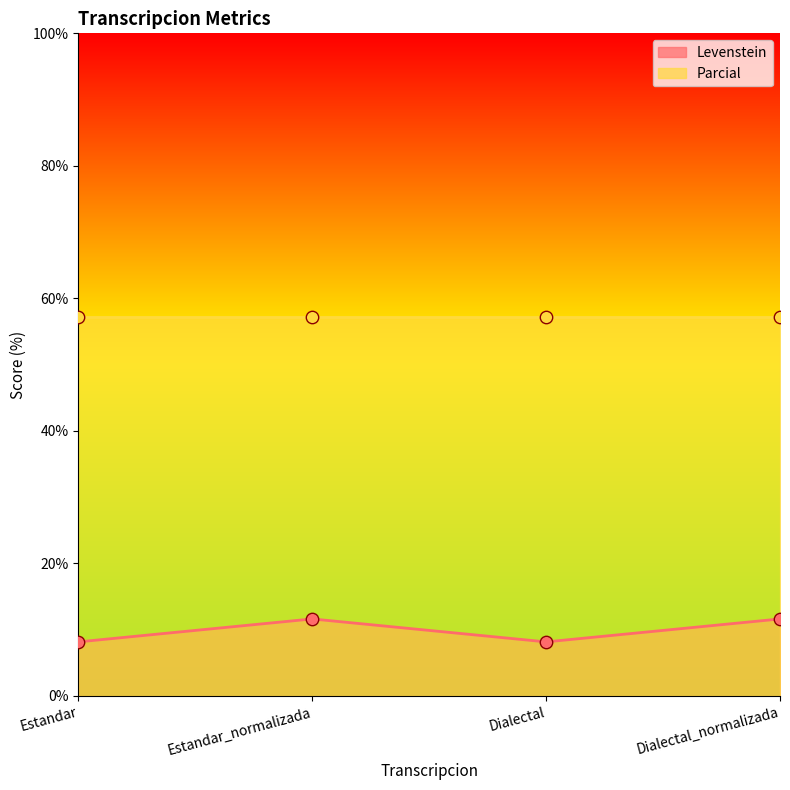

Which has a higher value, Dialectal_normalizada or Estandar?

Dialectal_normalizada